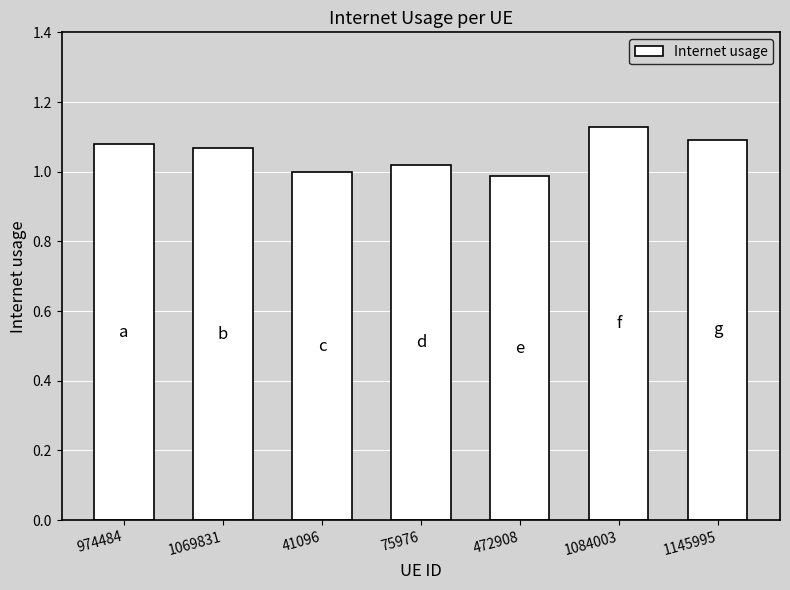

Where does the data first go above 1?

974484